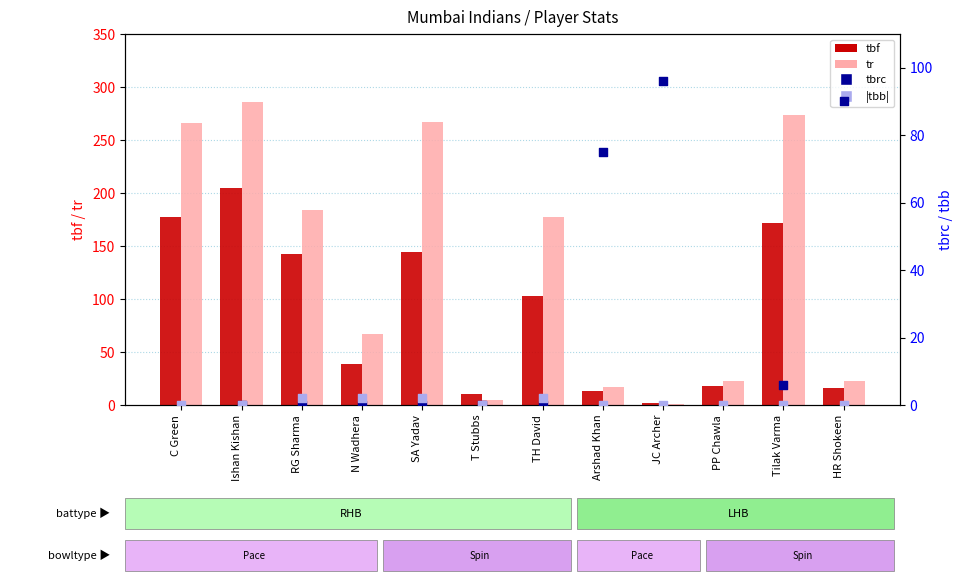

What is the total value across all series at SA Yadav?

413